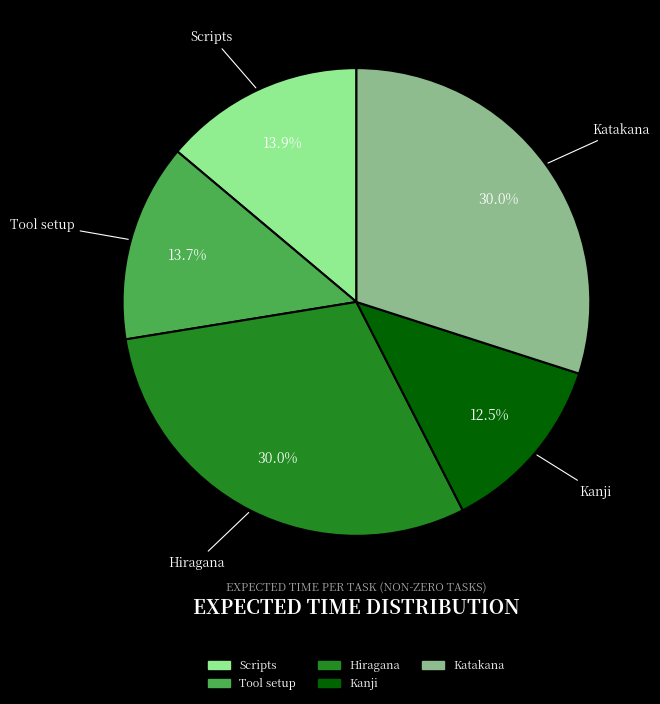

The Tool setup slice represents 26% of the pie. True or false?

False